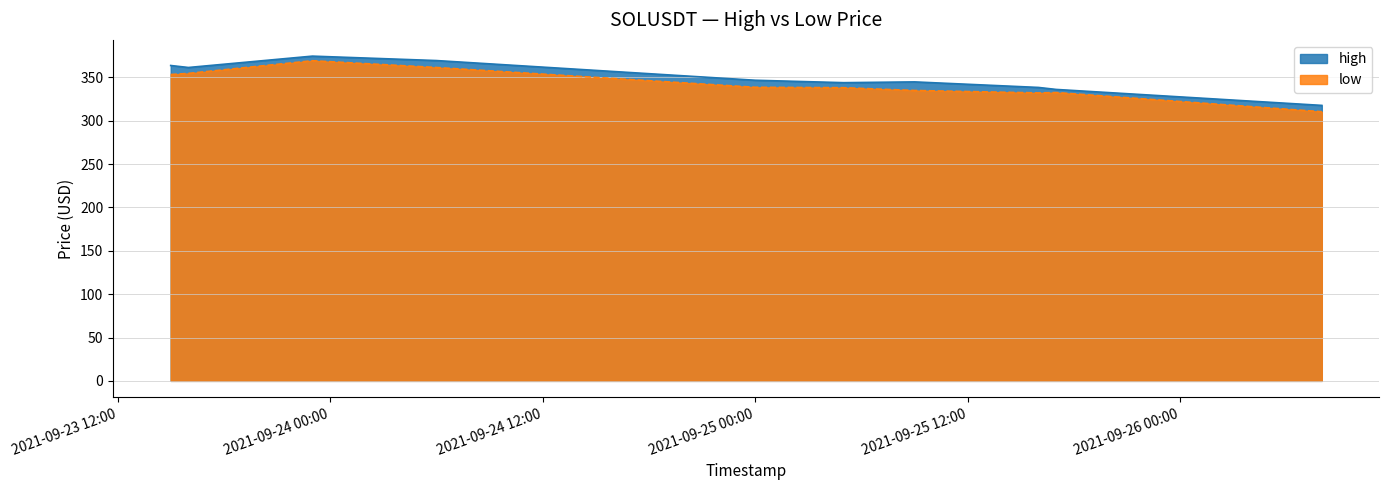

Does the chart have visible grid lines?

Yes